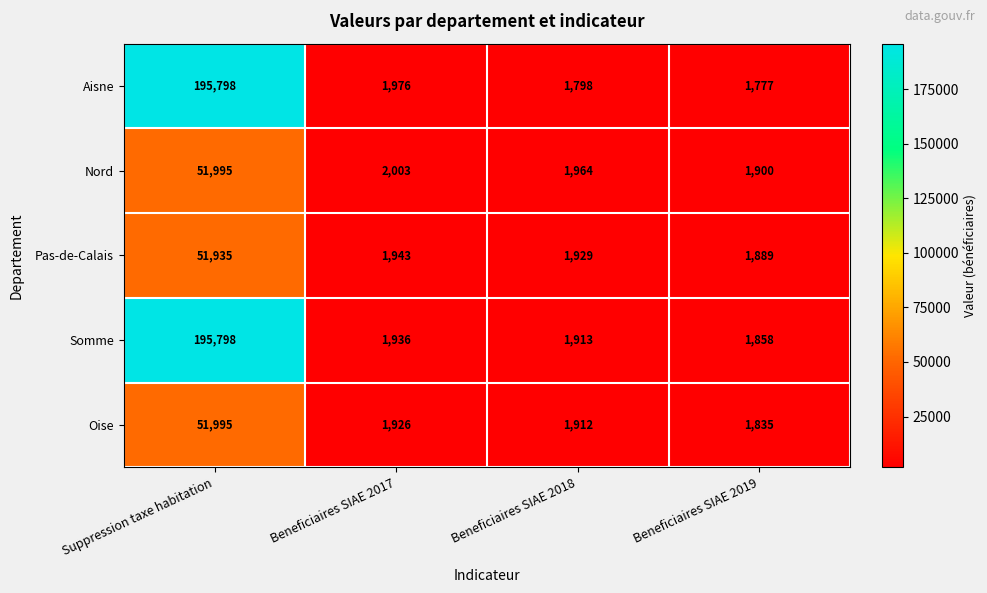

What is the difference between the highest and lowest values at Suppression taxe habitation?

143863